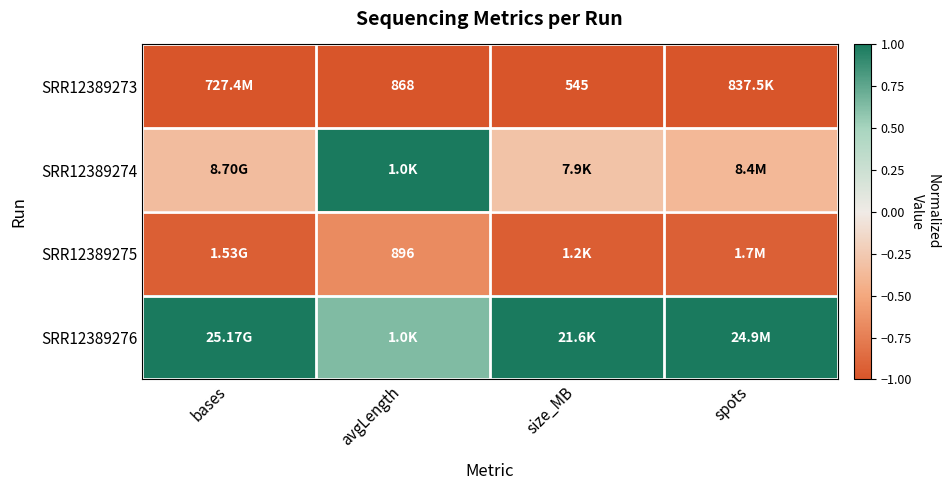

List the labels in order of SRR12389275 value, smallest first.

size_MB, bases, spots, avgLength